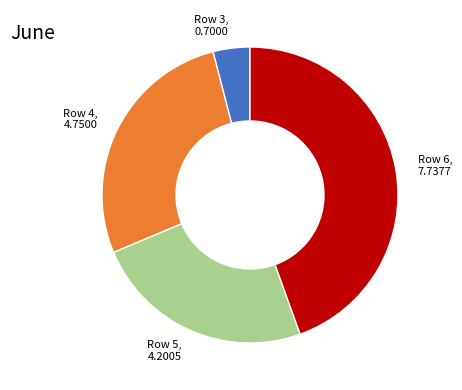

Which category has the smallest portion of the pie?

Row 3